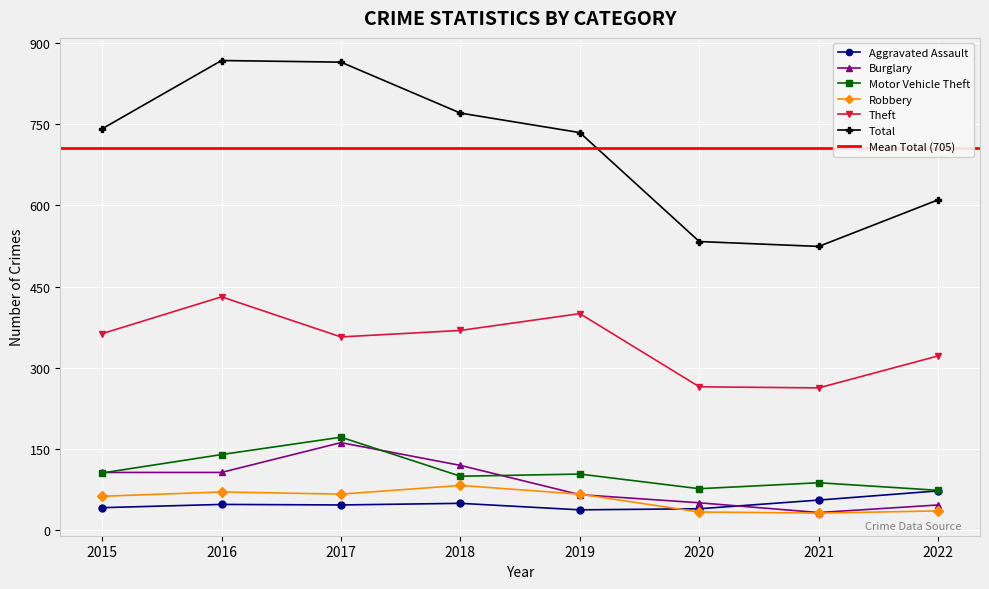

Reading left to right, what are all the values shown in this chart?

Aggravated Assault: 2015=42	2016=48	2017=47	2018=50	2019=38	2020=40	2021=56	2022=73
Burglary: 2015=107	2016=107	2017=162	2018=120	2019=66	2020=51	2021=33	2022=47
Motor Vehicle Theft: 2015=106	2016=140	2017=172	2018=100	2019=104	2020=77	2021=88	2022=74
Robbery: 2015=63	2016=71	2017=67	2018=83	2019=67	2020=34	2021=32	2022=36
Theft: 2015=363	2016=431	2017=357	2018=369	2019=400	2020=265	2021=263	2022=322
Total: 2015=741	2016=867	2017=864	2018=770	2019=734	2020=533	2021=524	2022=610